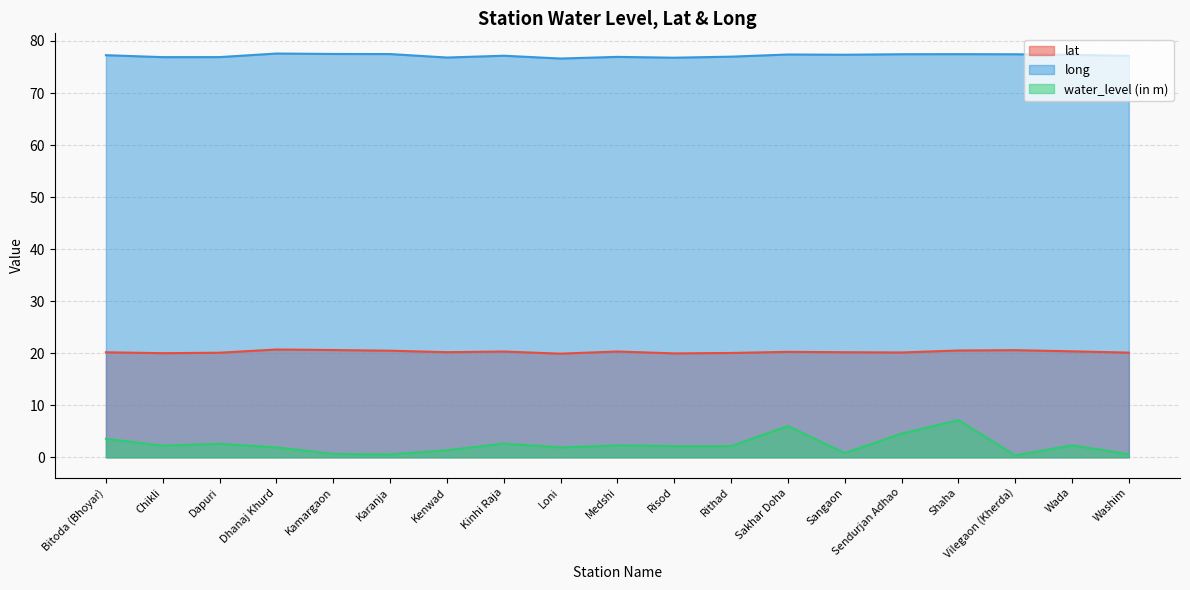

Which category has the lowest value in the long series?

Loni